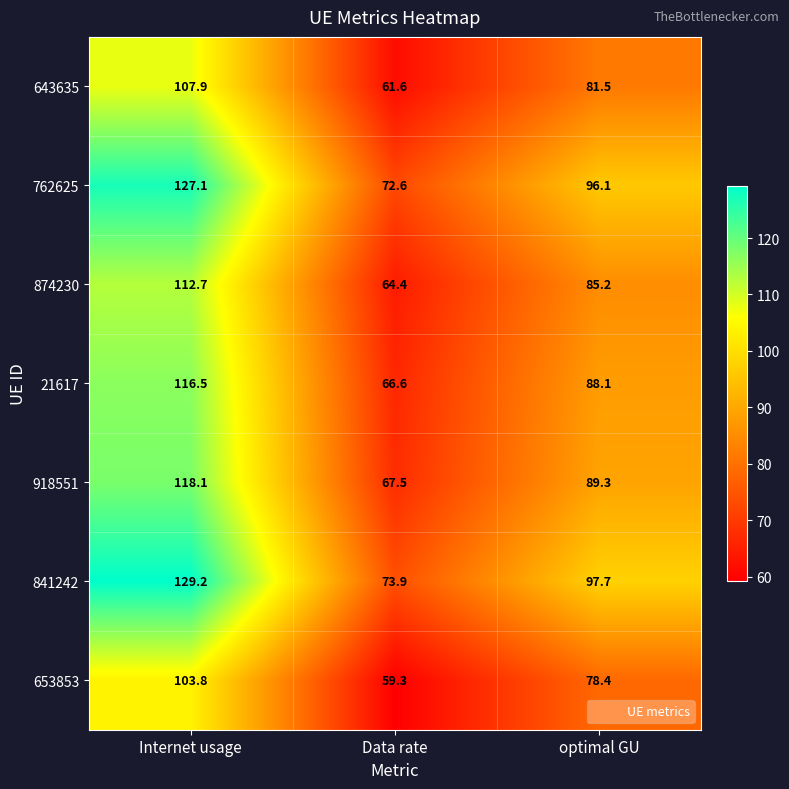

Which series has the widest spread of values?

841242